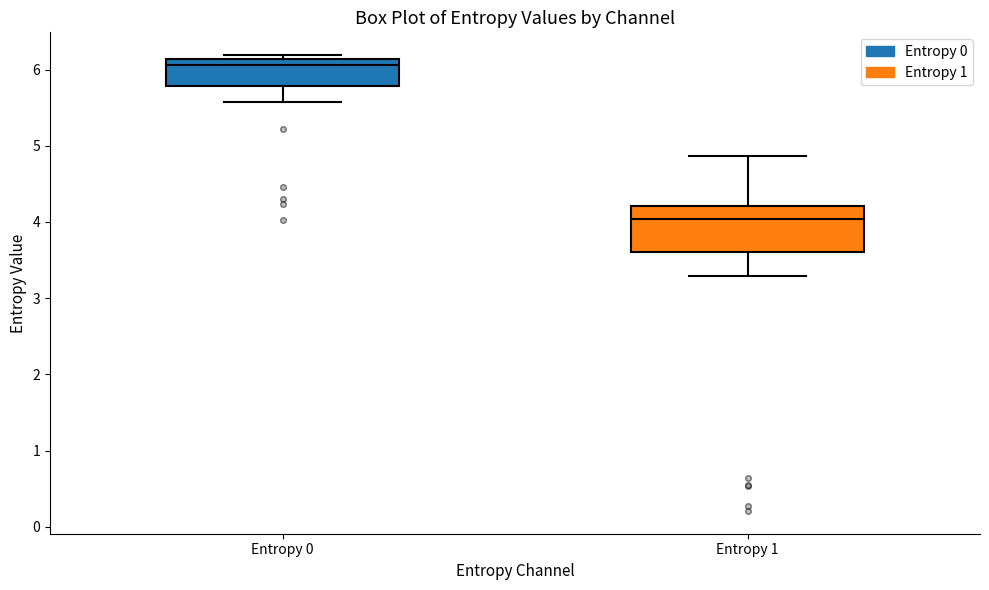

Which box is the tallest, from its lower edge to its upper edge?

Entropy 1